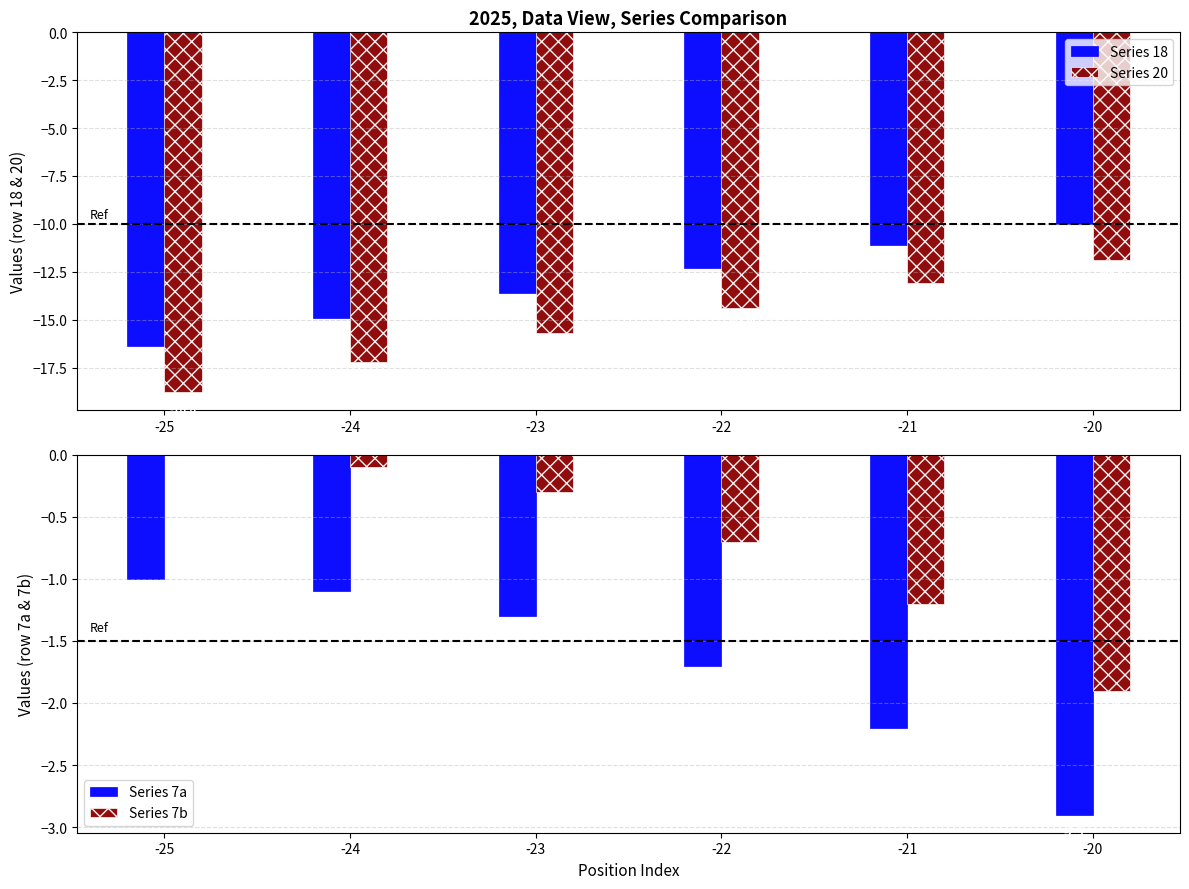

Reading right to left, transcribe all the data shown in this chart.

Series 18: -20=-10.0	-21=-11.1	-22=-12.3	-23=-13.6	-24=-14.9	-25=-16.4
Series 20: -20=-11.9	-21=-13.1	-22=-14.4	-23=-15.7	-24=-17.2	-25=-18.8
Series 7a: -20=-2.9	-21=-2.2	-22=-1.7	-23=-1.3	-24=-1.1	-25=-1.0
Series 7b: -20=-1.9	-21=-1.2	-22=-0.7	-23=-0.3	-24=-0.1	-25=0.0